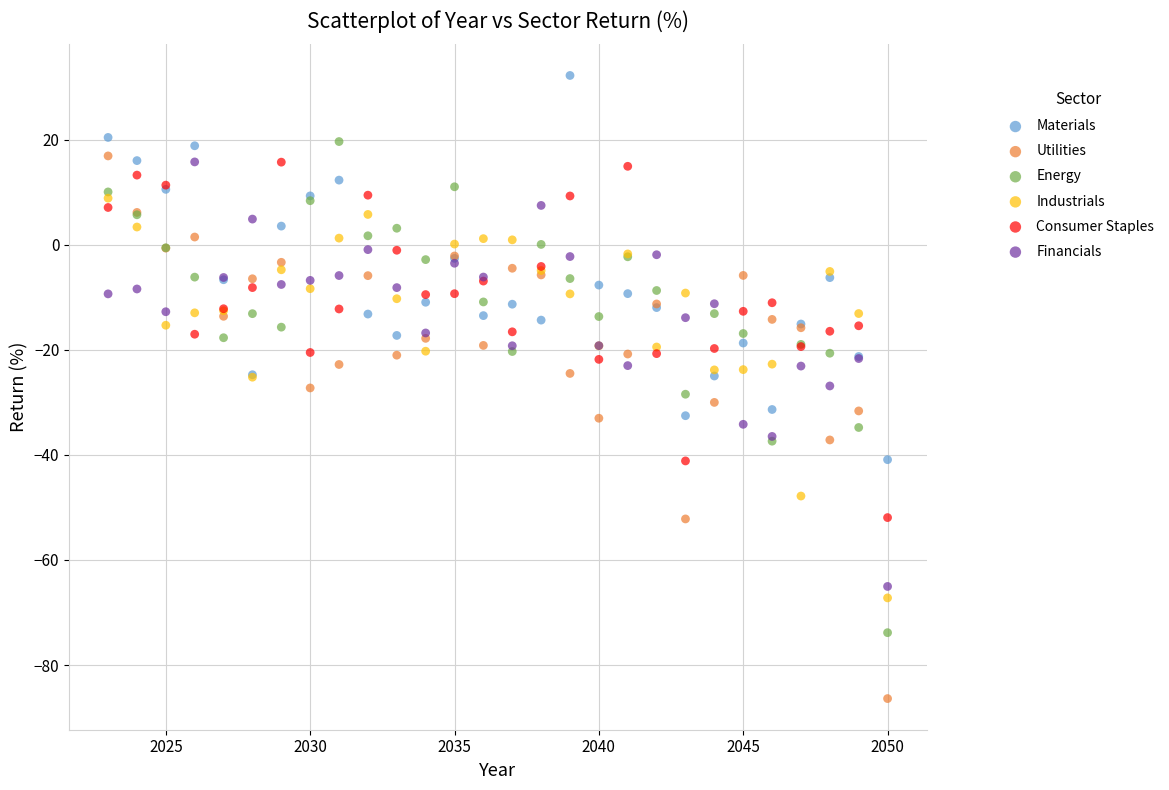

What are all the series names shown in the legend?

Materials, Utilities, Energy, Industrials, Consumer Staples, Financials